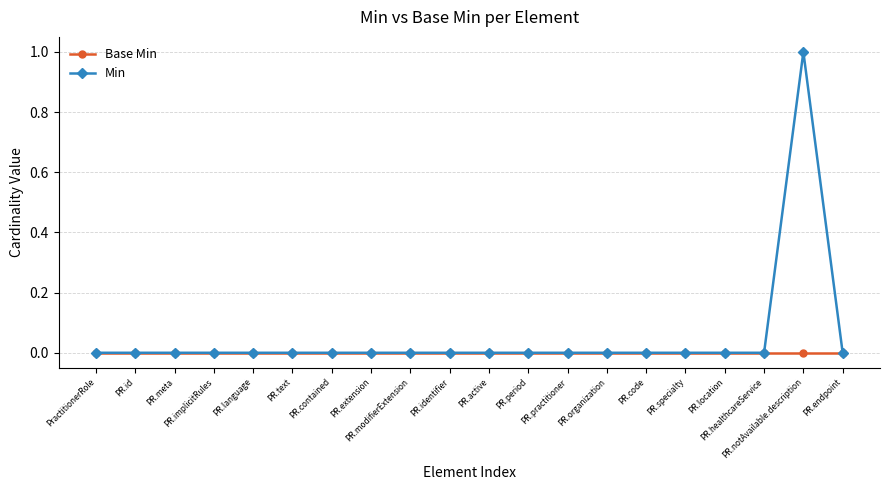

What is the label of the 13th point from the right?

PR.extension